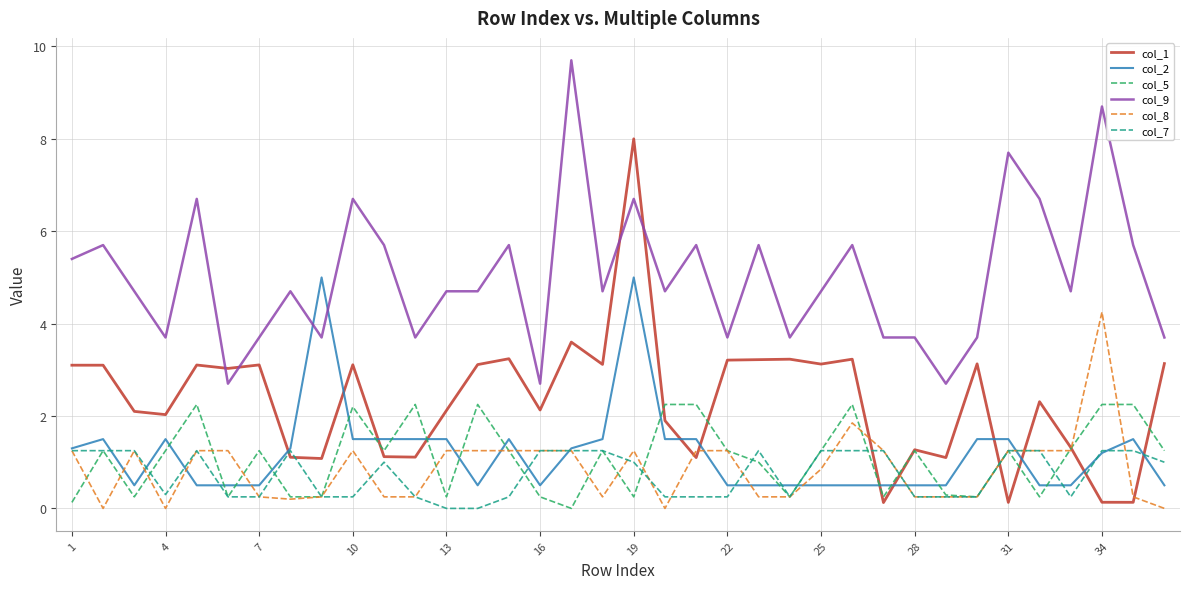

What is the greatest value displayed?

9.7